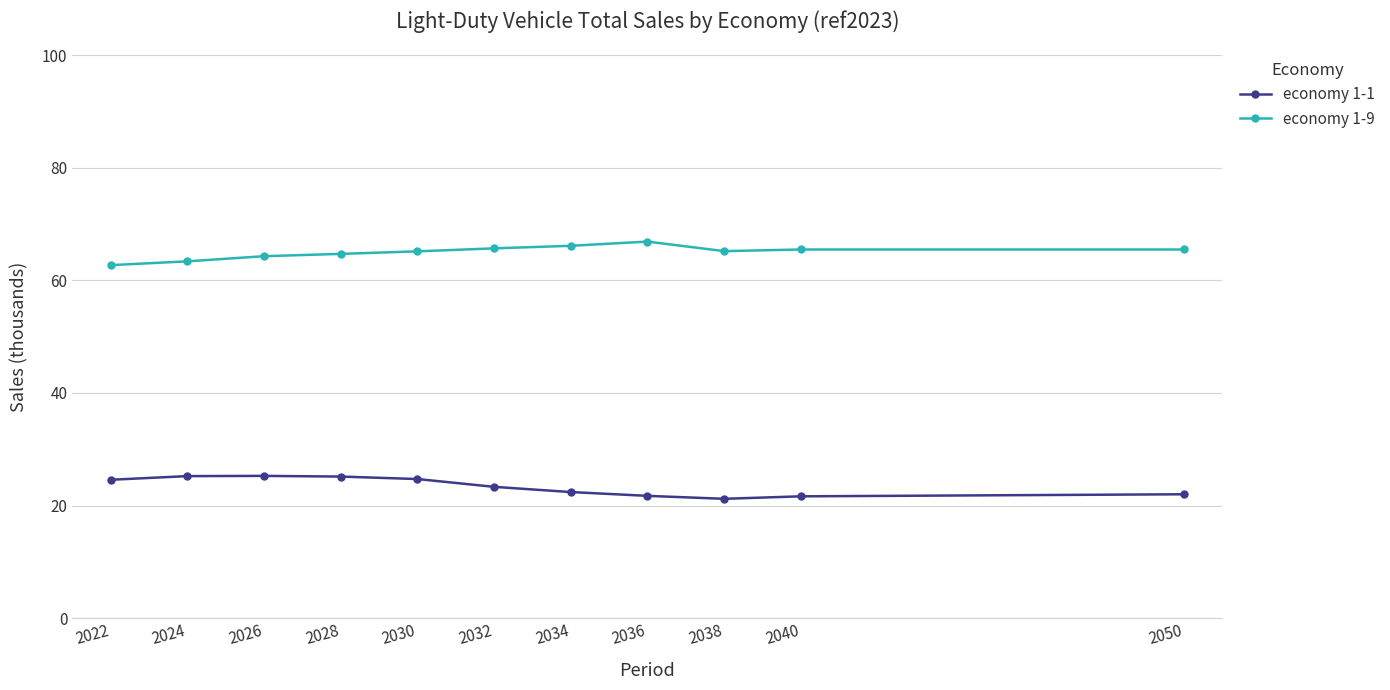

What is the lowest value of the economy 1-9 series?

62.7